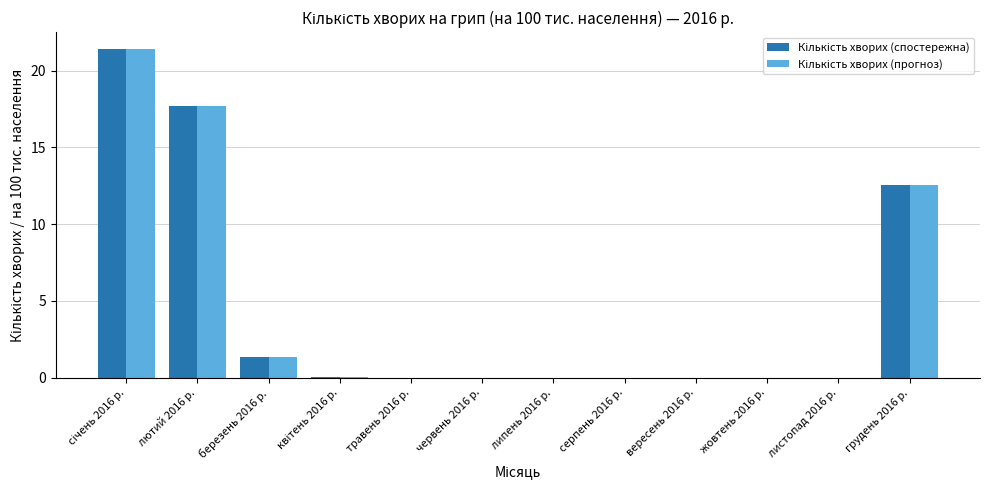

Does the chart contain stacked bars?

No